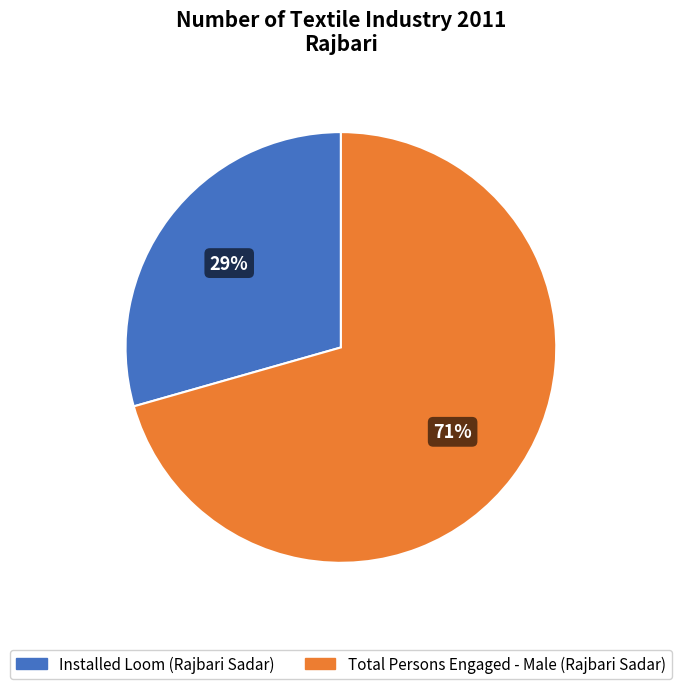

Is there any slice that represents more than half of the pie?

Yes